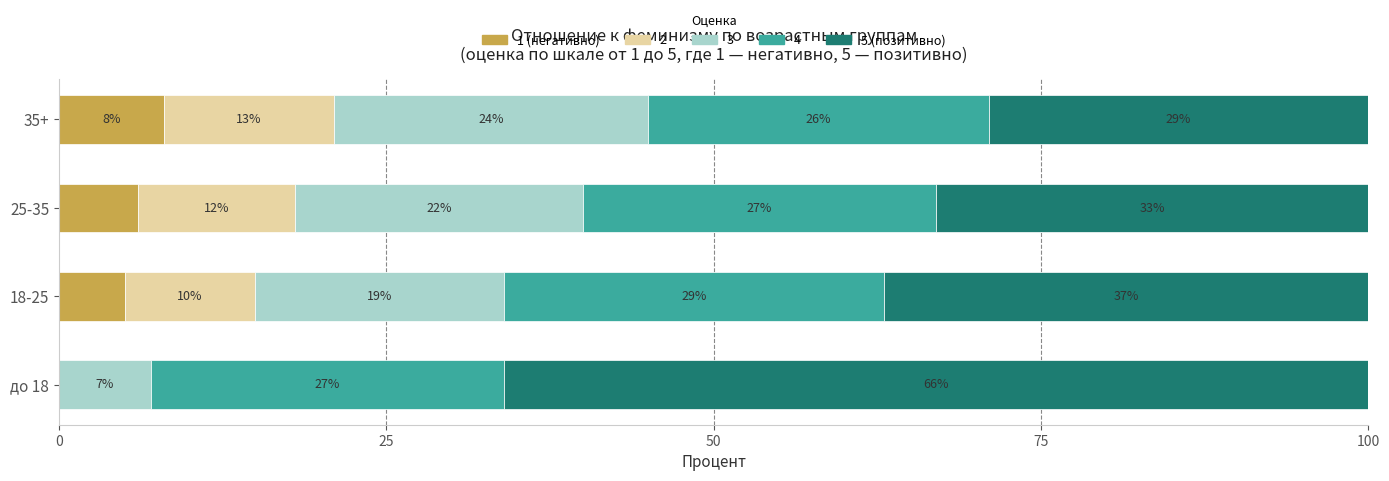

What is the maximum value for 1 (негативно)?

8